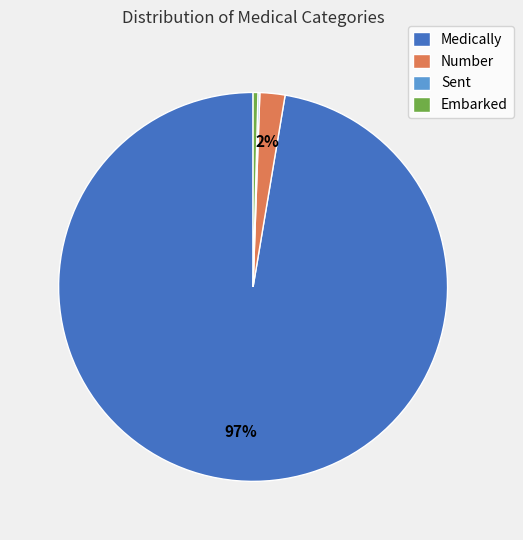

Does any single category account for the majority?

Yes